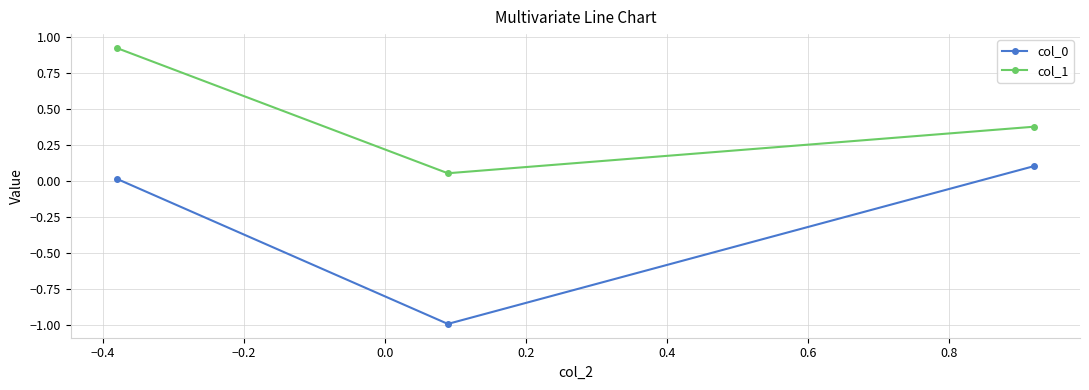

What is the average value of the col_1 series?

0.5